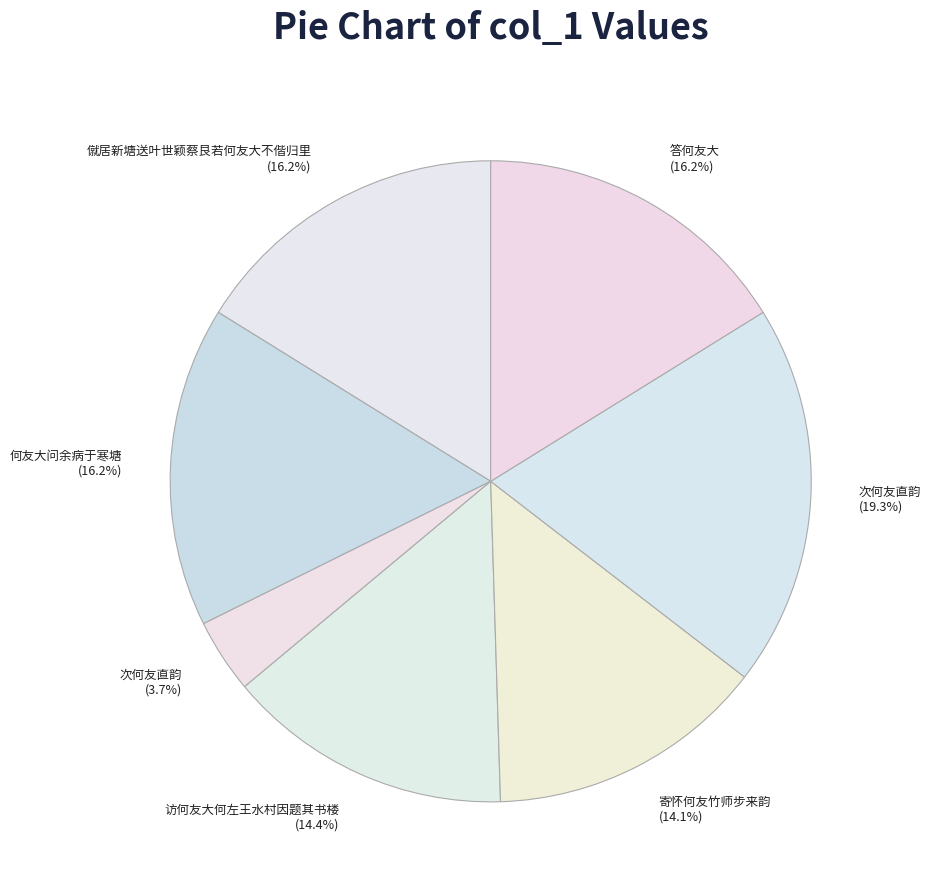

How many slices are in this pie chart?

7